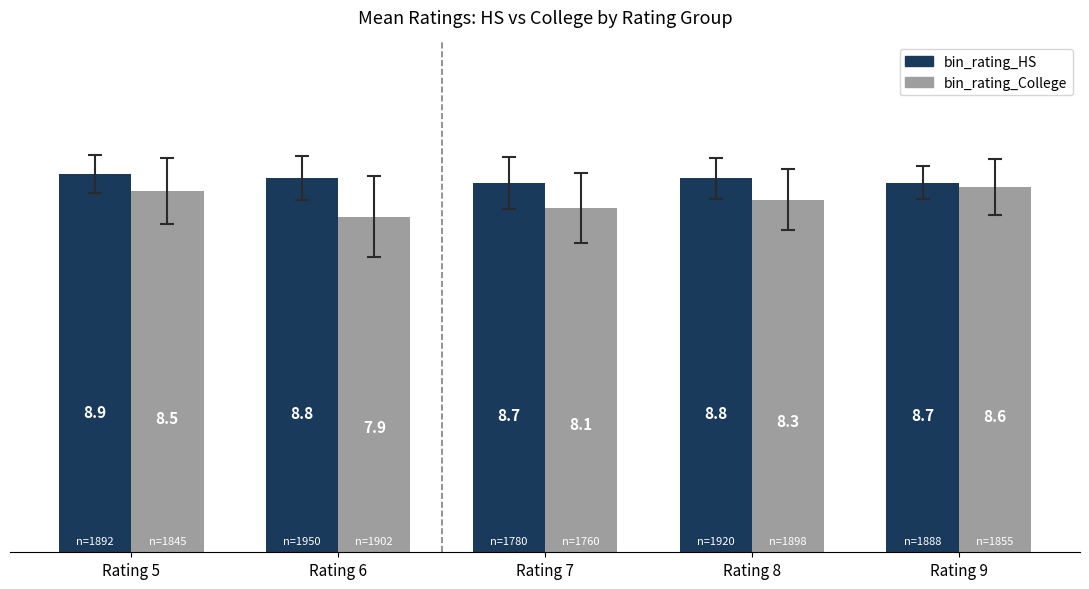

The bin_rating_College series shows 3.3 at Rating 5. True or false?

False